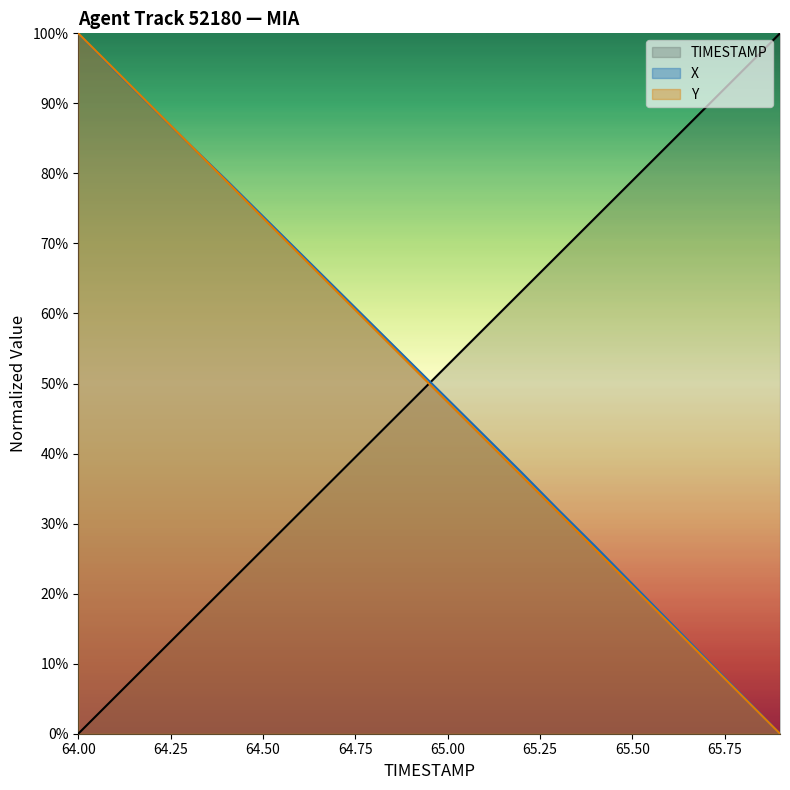

Is the value of TIMESTAMP at 65.0 greater than the value of Y at 65.7?

Yes